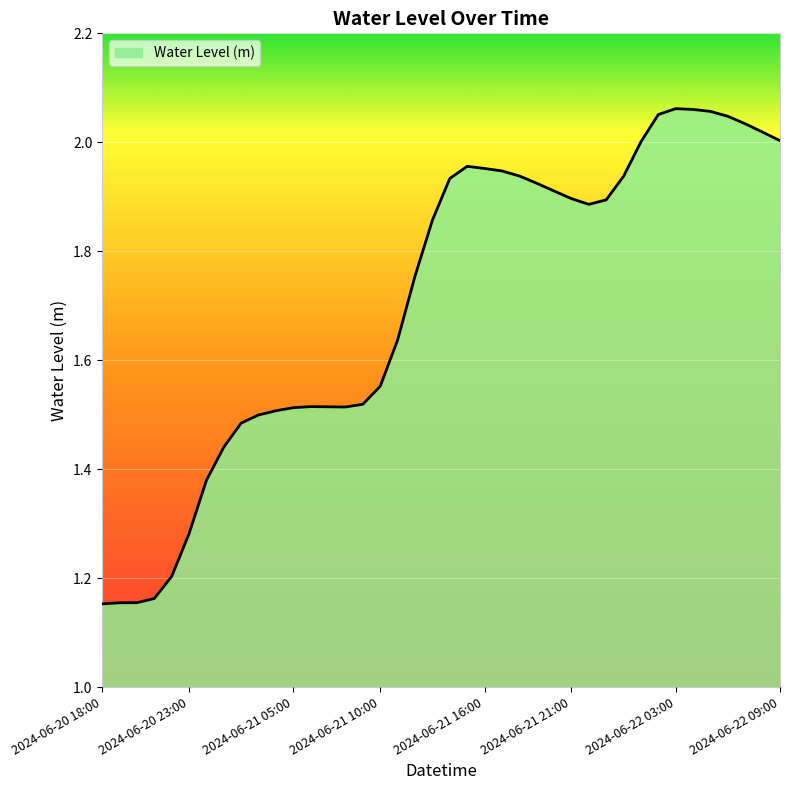

What is the label of the 34th point from the right?

2024-06-21 00:00